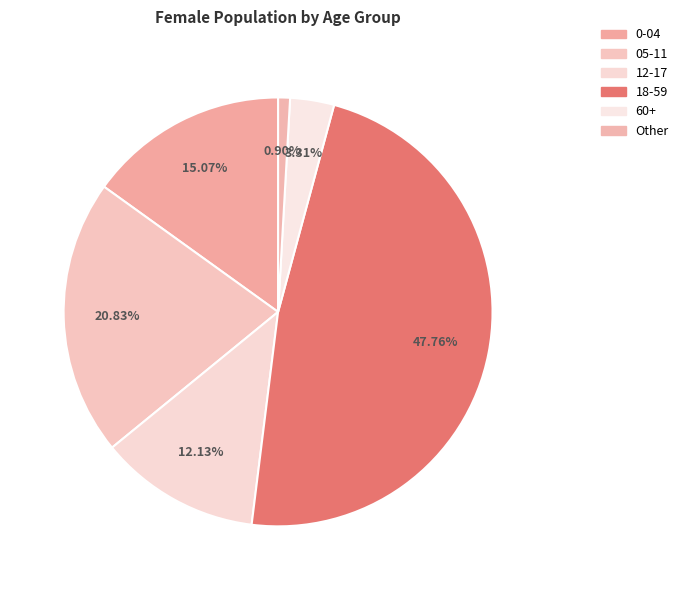

True or false: 18-59 accounts for 55% of the total.

False